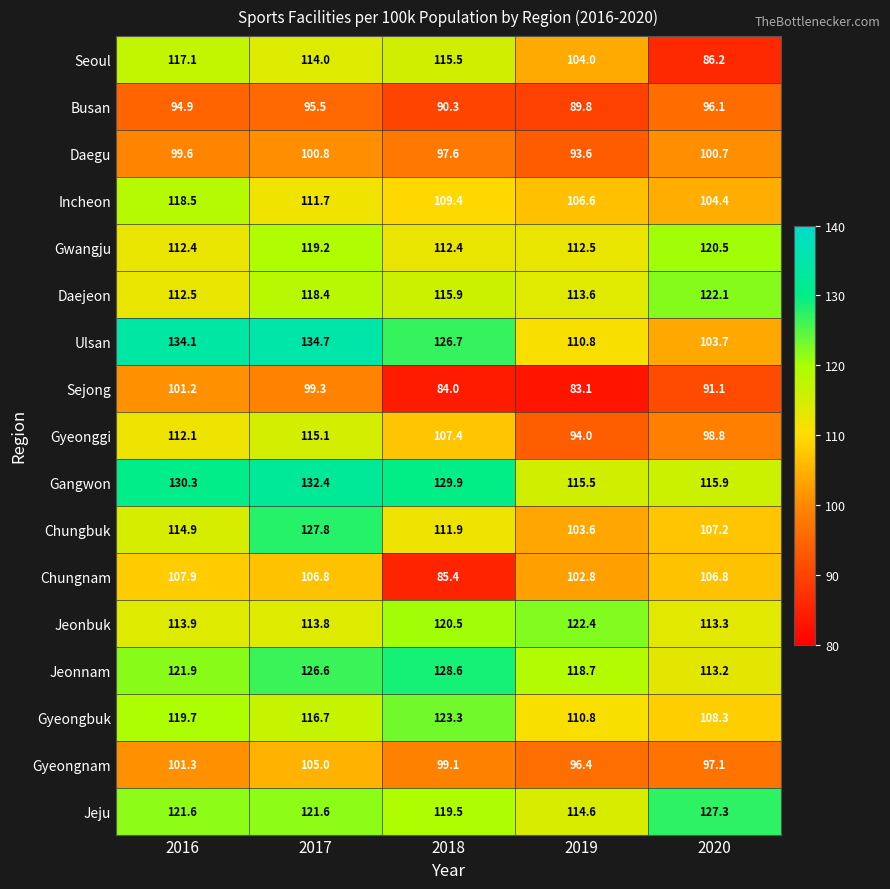

Between 2017 and 2018, which series saw the biggest shift?

Chungnam